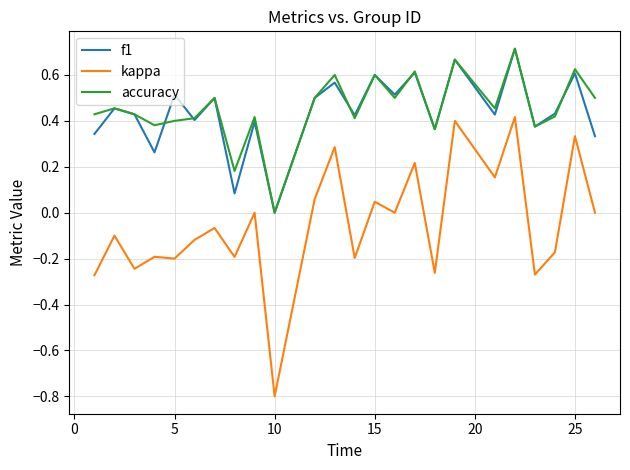

Which series has the widest spread of values?

kappa